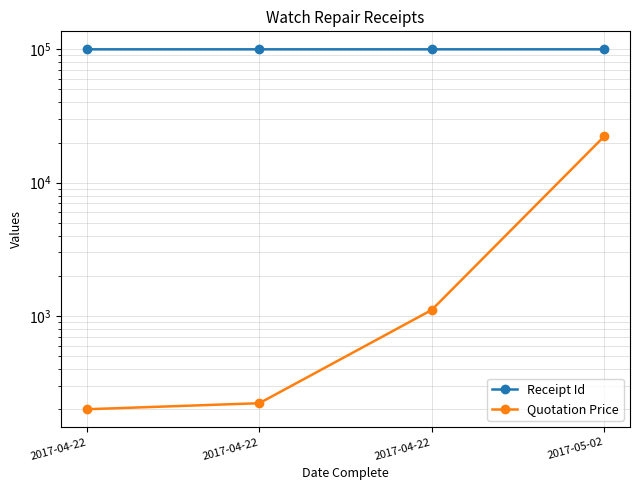

True or false: Quotation Price and Receipt Id intersect in this chart.

False